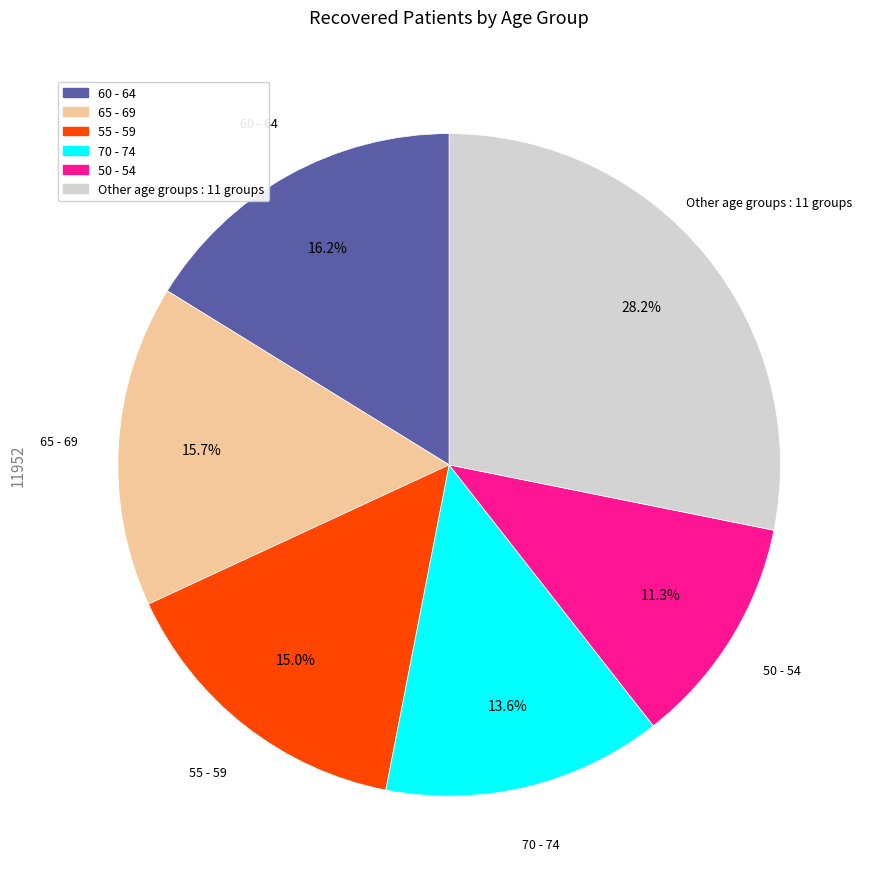

Is there a majority slice in this chart?

No